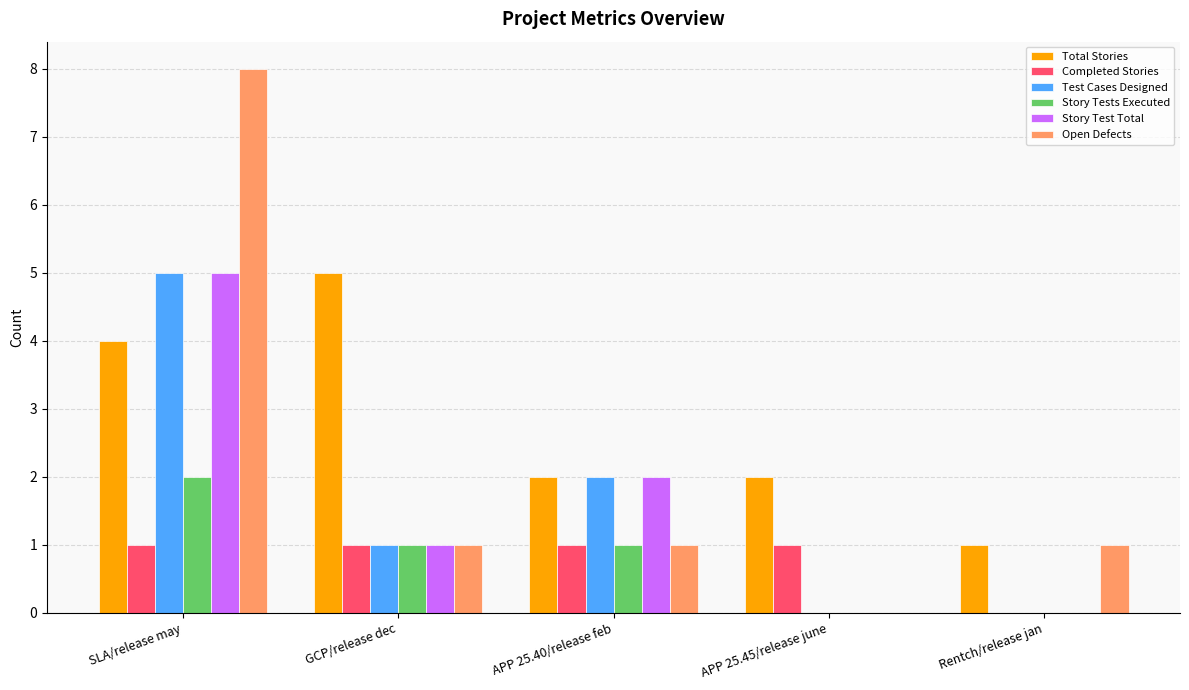

The Open Defects series shows 2 at GCP/release dec. True or false?

False